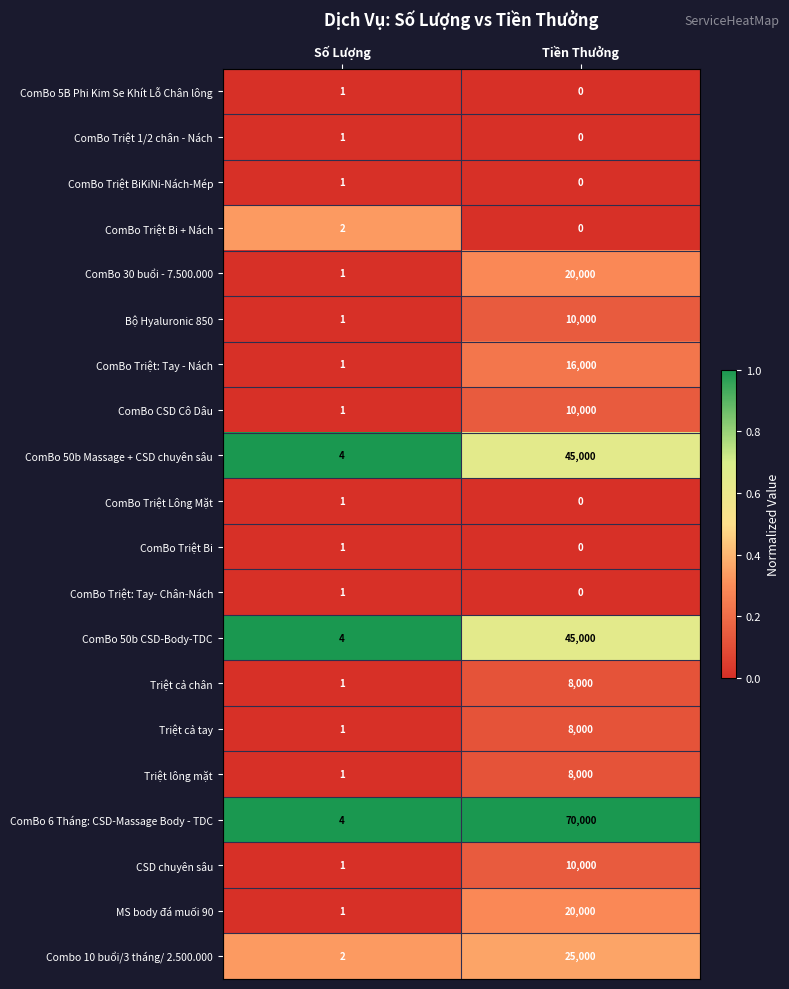

Rank the categories by ComBo Triệt Bi value from highest to lowest.

Số Lượng, Tiền Thưởng